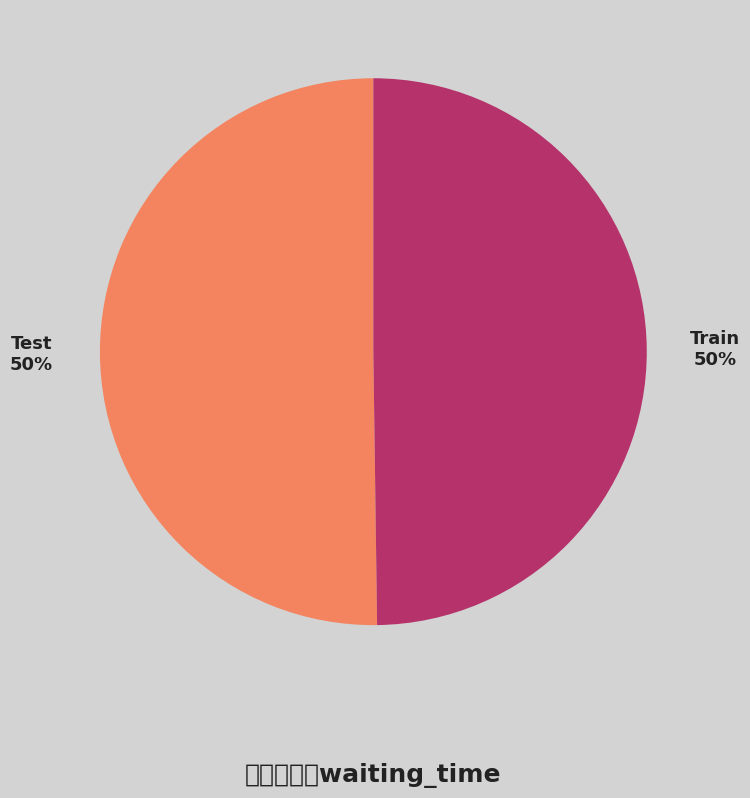

Is the sum of Test and Train greater than half?

Yes